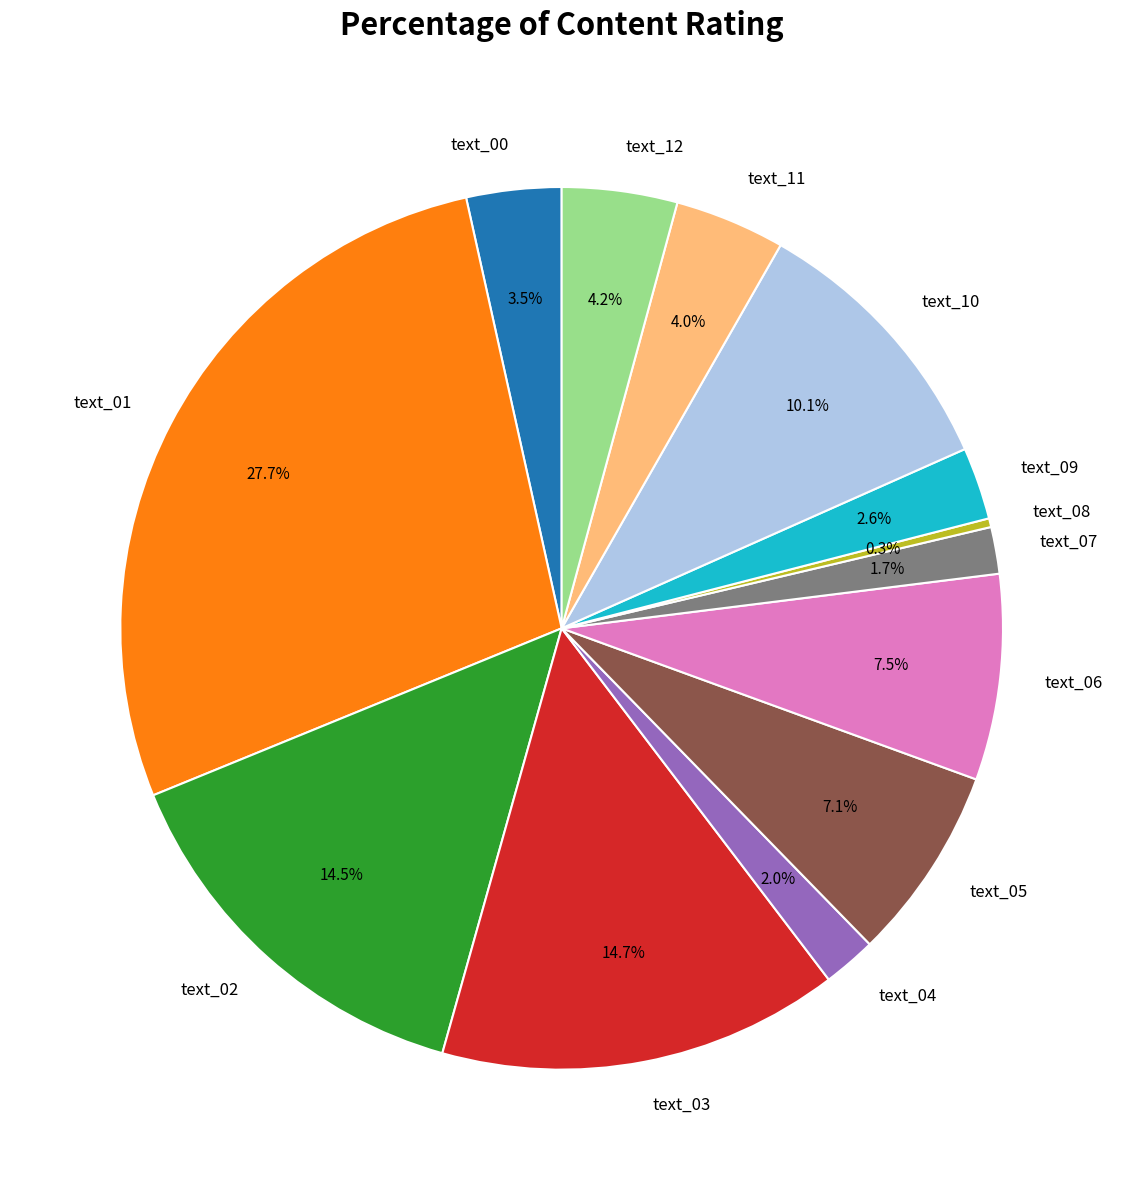

Is there any slice that represents more than half of the pie?

No